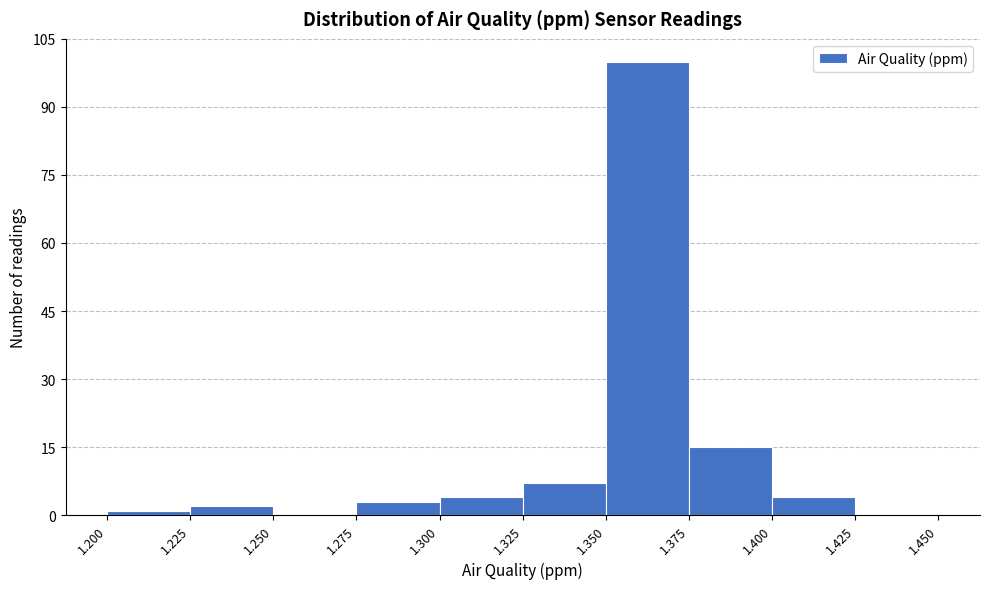

Over which range of the x-axis is the bar tallest?

1.350 to 1.375